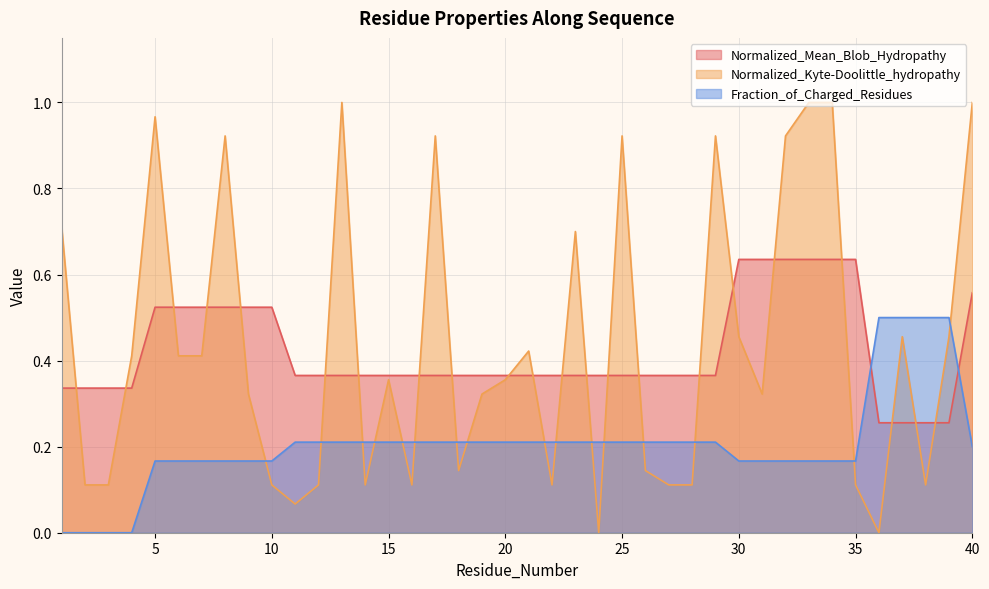

At which label does Fraction_of_Charged_Residues reach its minimum?

1